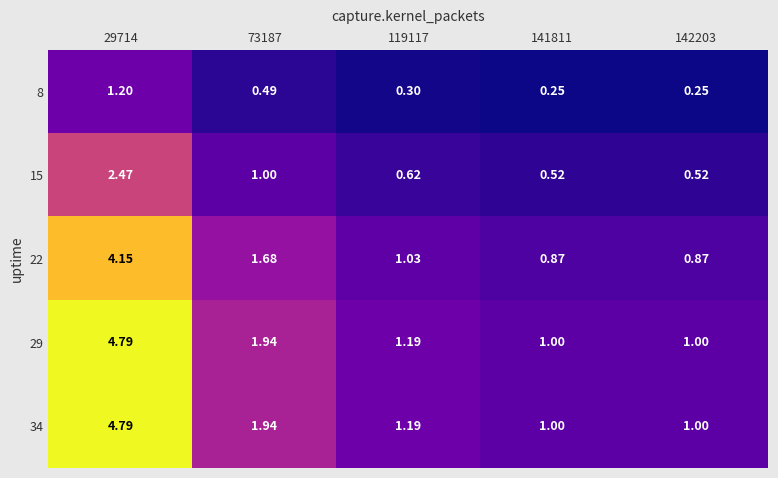

Is the value of 8 at 73187 greater than the value of 29 at 29714?

No